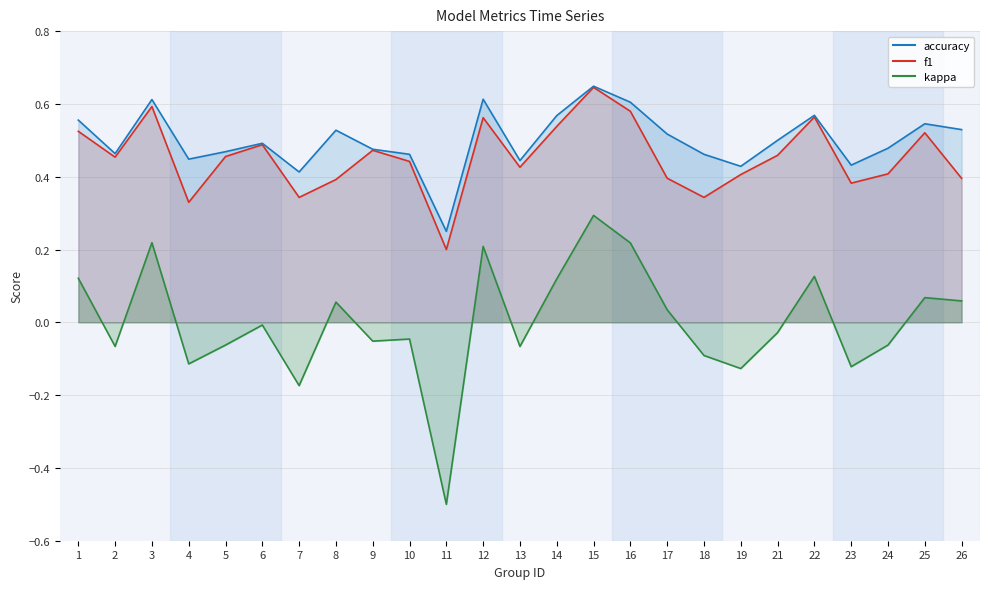

Reading right to left, what are all the values shown in this chart?

f1: 26=0.4	25=0.5	24=0.4	23=0.4	22=0.6	21=0.5	19=0.4	18=0.3	17=0.4	16=0.6	15=0.6	14=0.5	13=0.4	12=0.6	11=0.2	10=0.4	9=0.5	8=0.4	7=0.3	6=0.5	5=0.5	4=0.3	3=0.6	2=0.5	1=0.5
accuracy: 26=0.5	25=0.5	24=0.5	23=0.4	22=0.6	21=0.5	19=0.4	18=0.5	17=0.5	16=0.6	15=0.6	14=0.6	13=0.4	12=0.6	11=0.2	10=0.5	9=0.5	8=0.5	7=0.4	6=0.5	5=0.5	4=0.4	3=0.6	2=0.5	1=0.6
kappa: 26=0.1	25=0.1	24=-0.1	23=-0.1	22=0.1	21=-0.0	19=-0.1	18=-0.1	17=0.0	16=0.2	15=0.3	14=0.1	13=-0.1	12=0.2	11=-0.5	10=-0.0	9=-0.1	8=0.1	7=-0.2	6=-0.0	5=-0.1	4=-0.1	3=0.2	2=-0.1	1=0.1